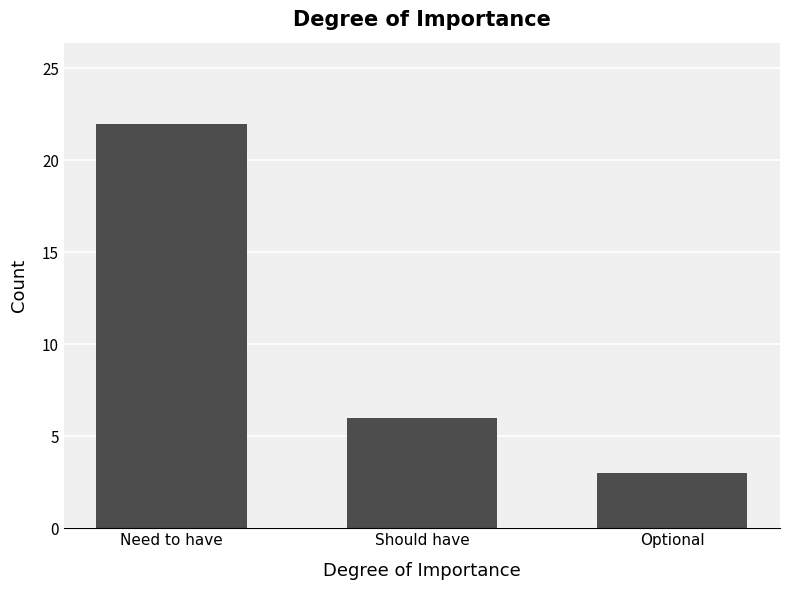

Rank the categories by value from highest to lowest.

Need to have, Should have, Optional